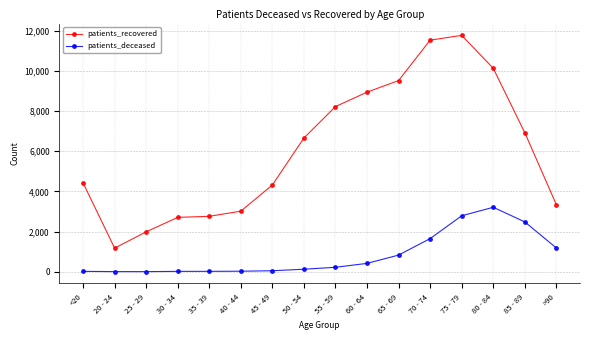

What is the spread (max minus min) of values at 40 - 44?

2990